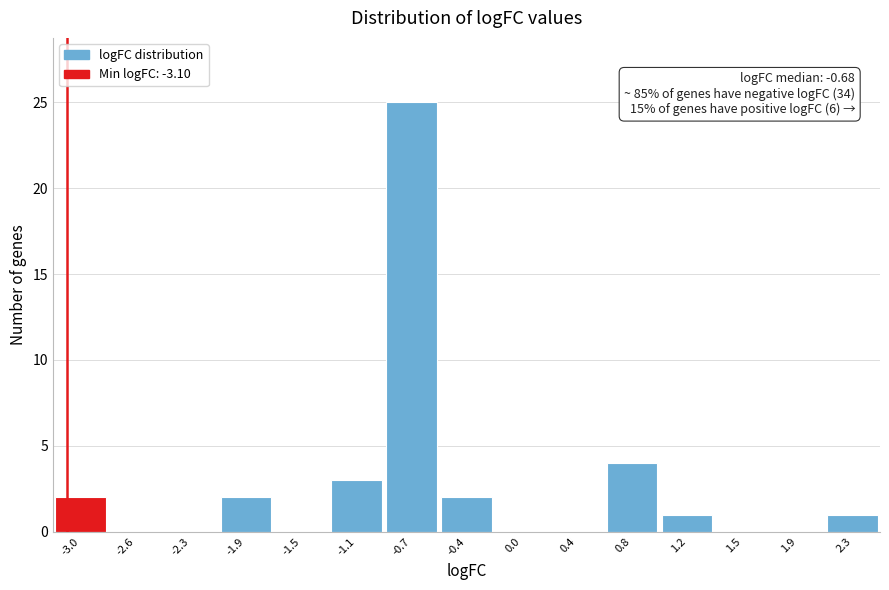

Over which range of the x-axis is the bar tallest?

-0.95 to -0.55